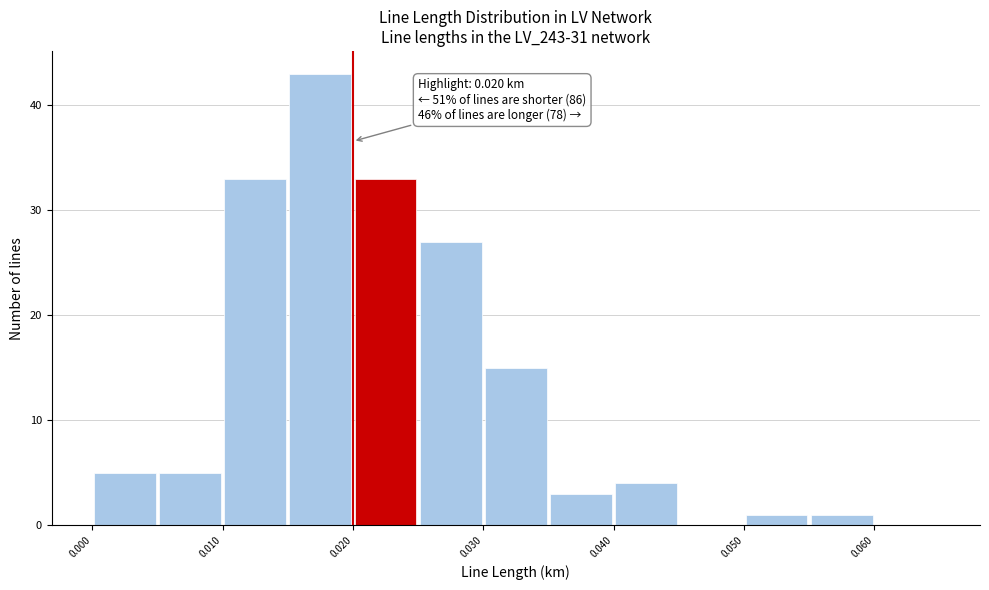

Which range on the x-axis has the tallest bar?

0.015 to 0.020